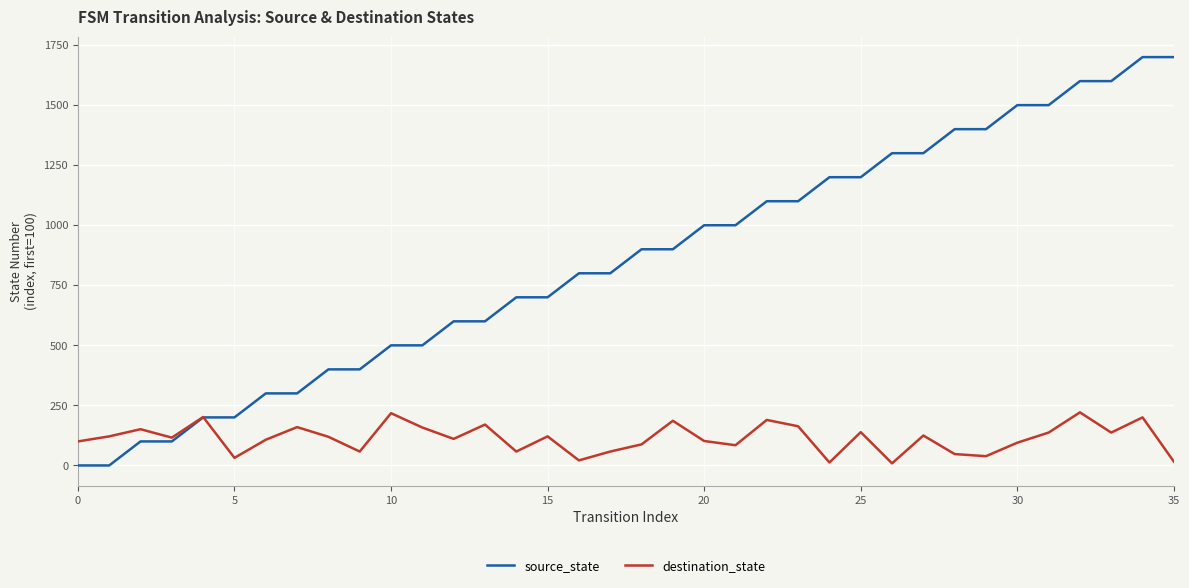

Which series has the largest range (max minus min)?

source_state